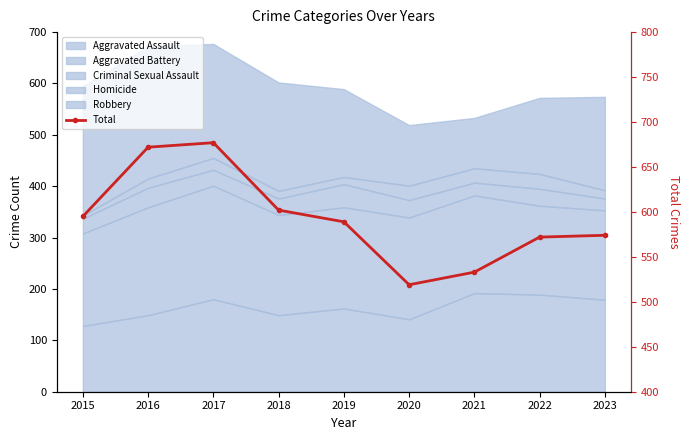

List the labels in order of value, largest first.

2017, 2016, 2018, 2015, 2019, 2023, 2022, 2021, 2020